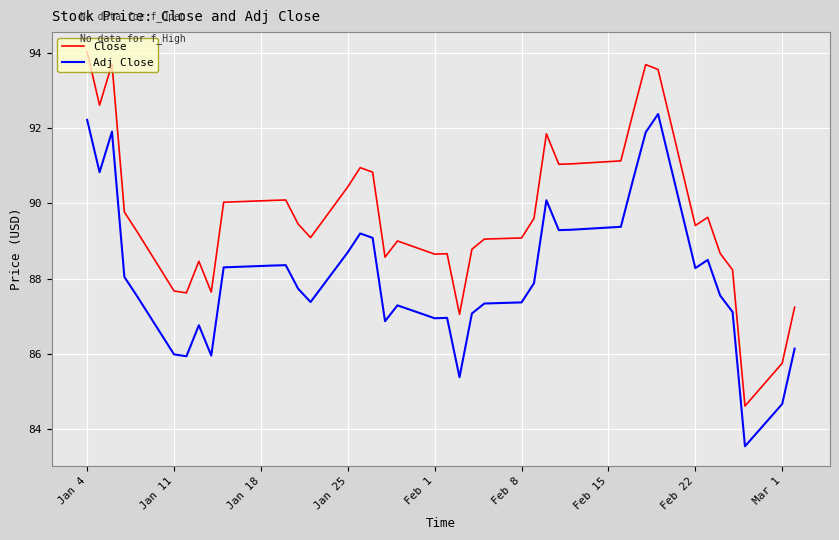

Which series has the widest spread of values?

Close